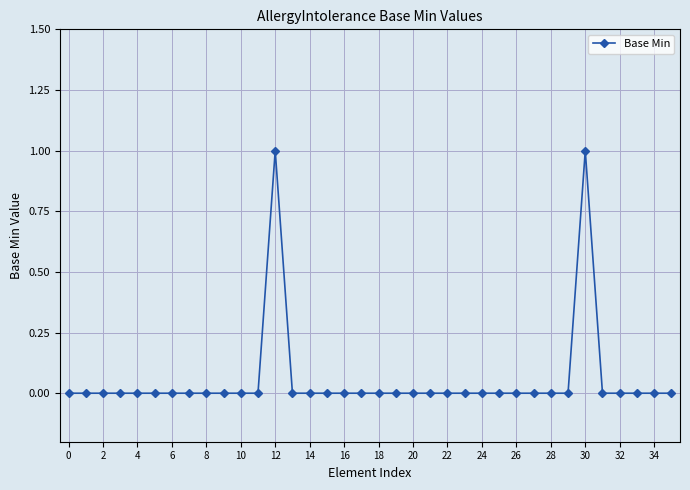

How many distinct data groups are displayed?

1